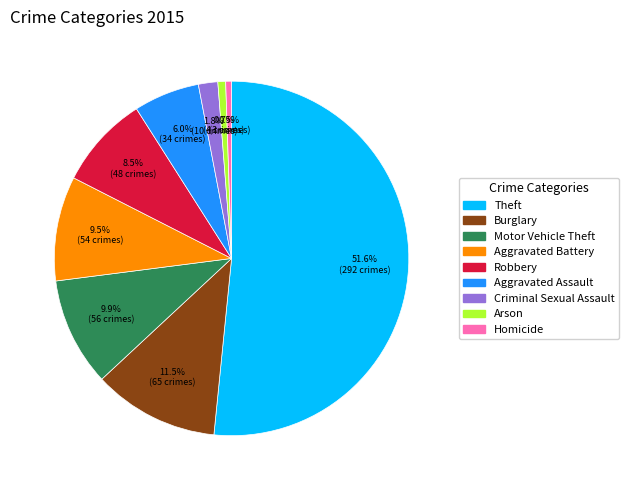

What is the largest slice in the pie chart?

Theft